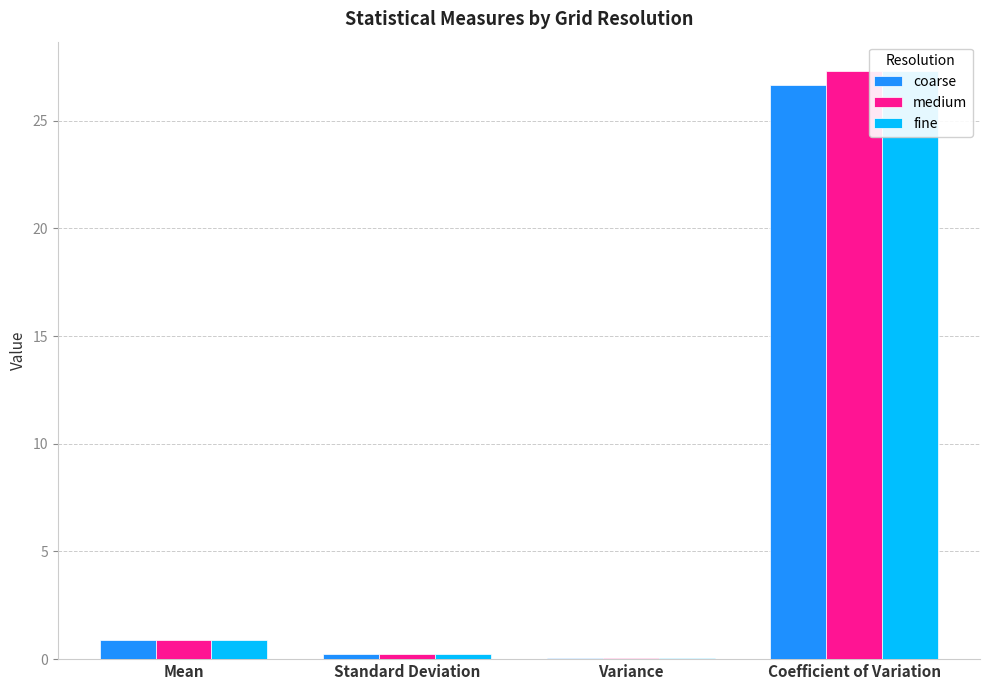

Which category has the lowest value in the fine series?

Variance